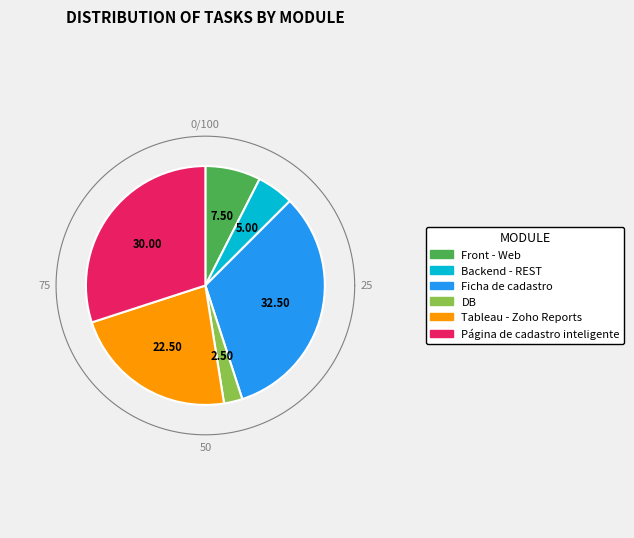

Does Front - Web account for over 50% of the chart?

No